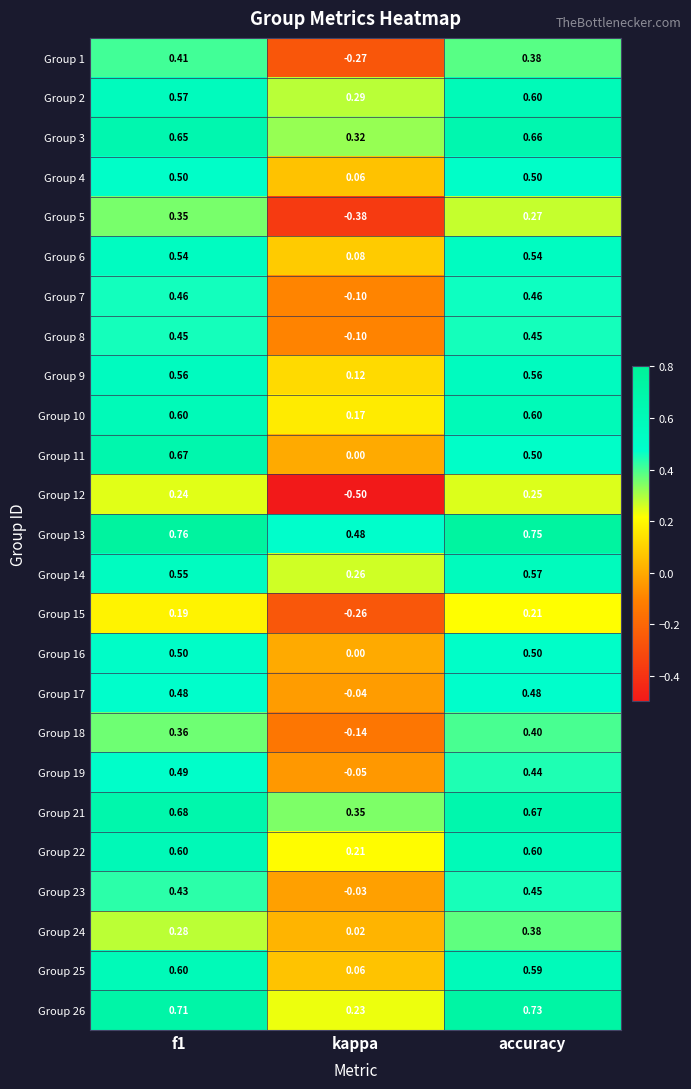

Is the value of Group 4 at kappa greater than the value of Group 8 at kappa?

Yes